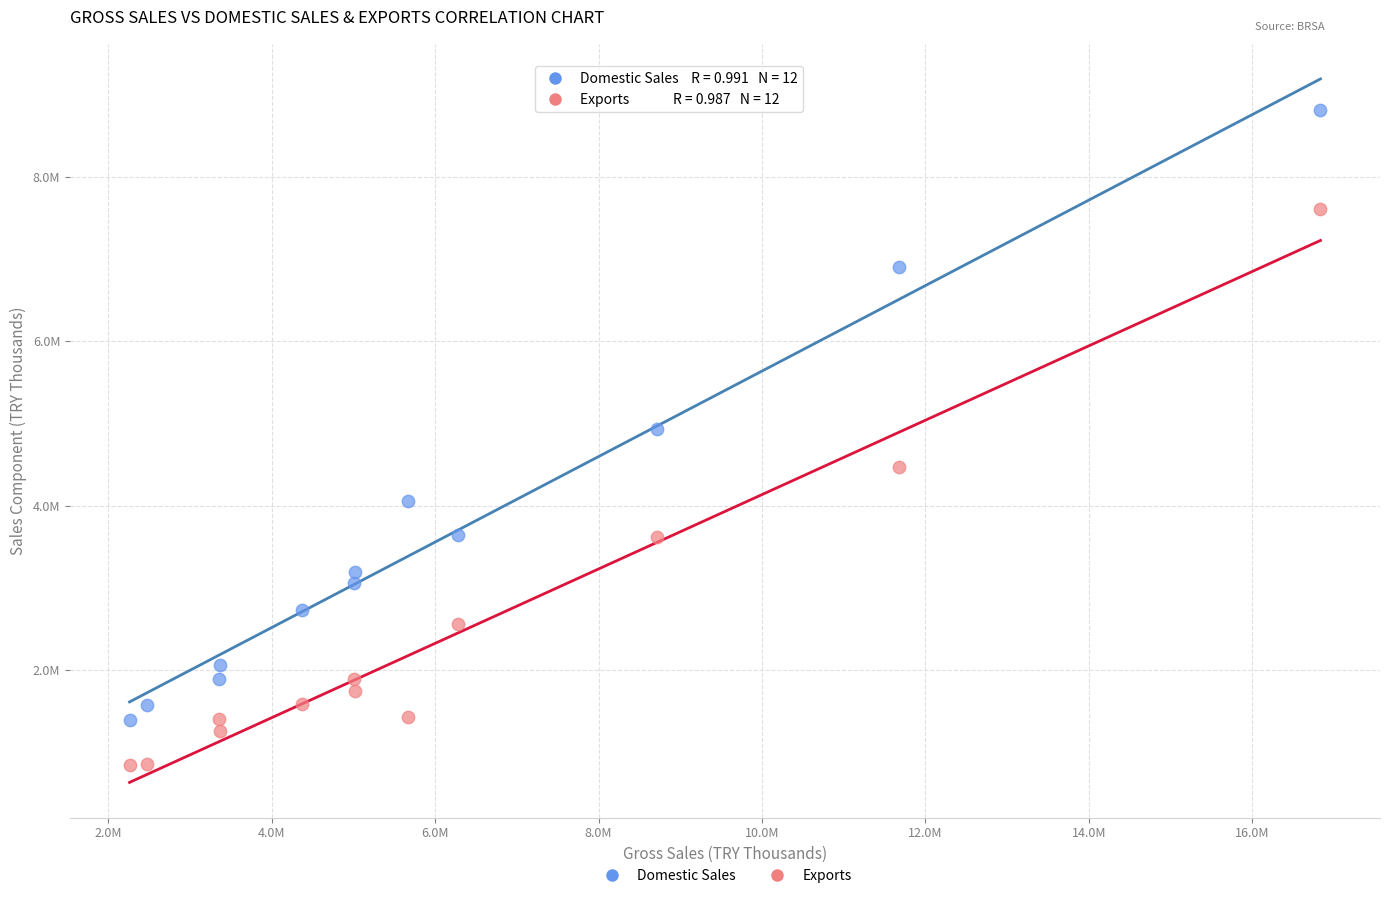

What are all the series names shown in the legend?

Domestic Sales, Exports